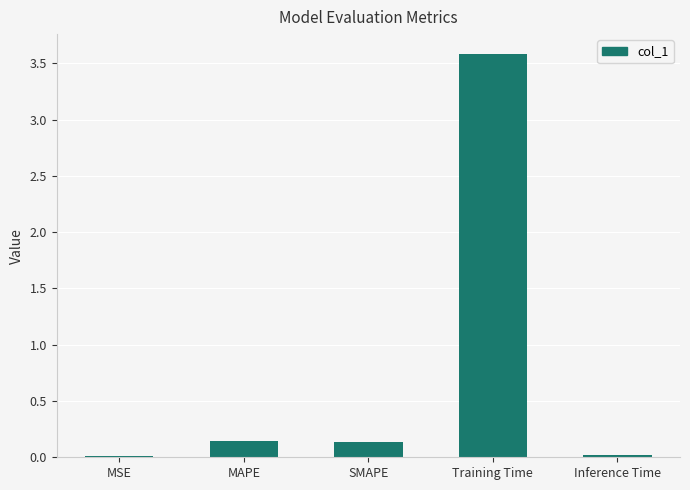

Which category has the highest value across all series?

Training Time